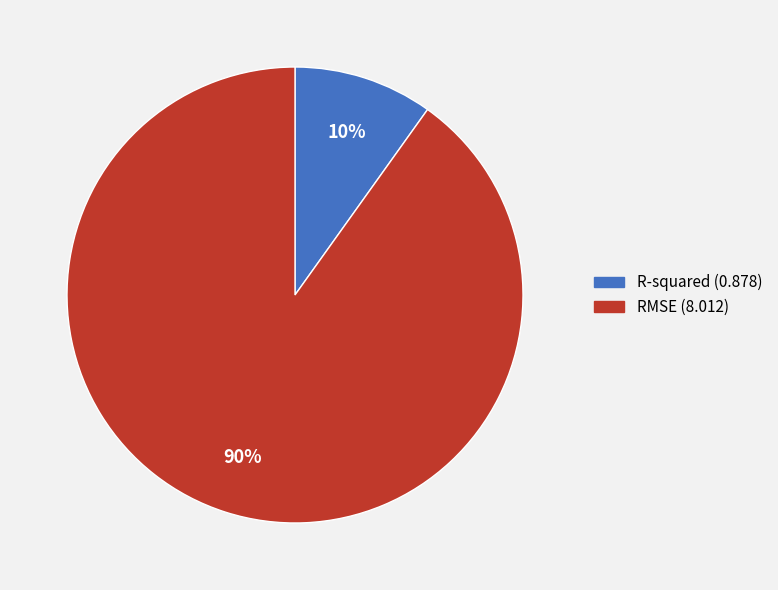

How many slices are in this pie chart?

2